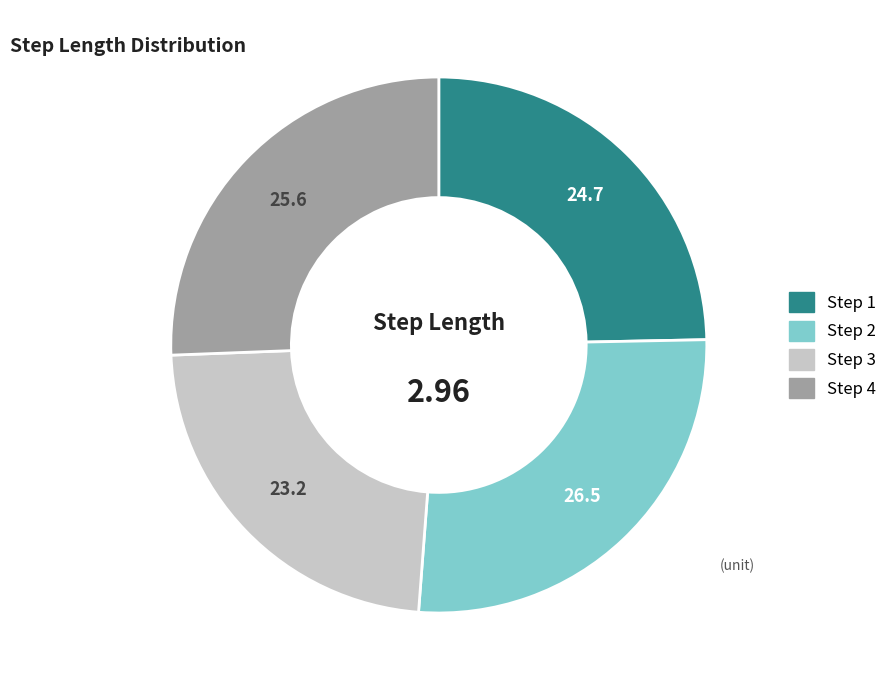

Is there any slice that represents more than half of the pie?

No